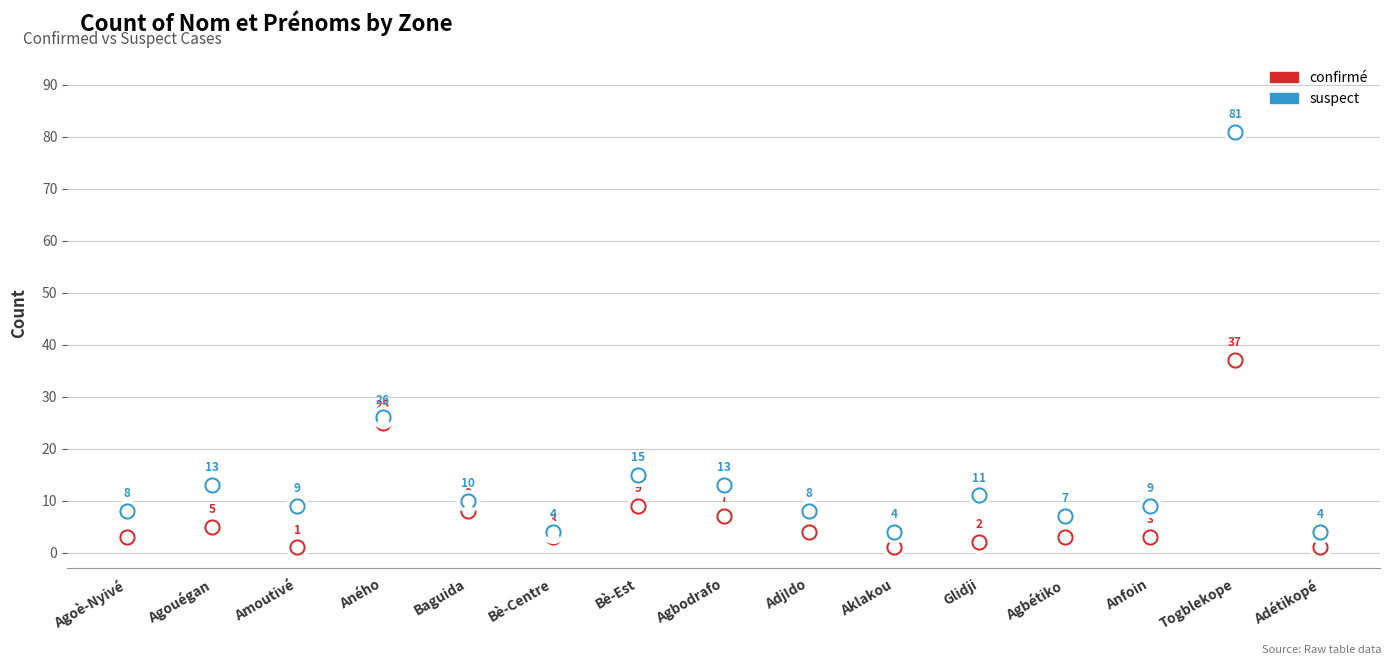

What is the total value across all series at Togblekope?

118